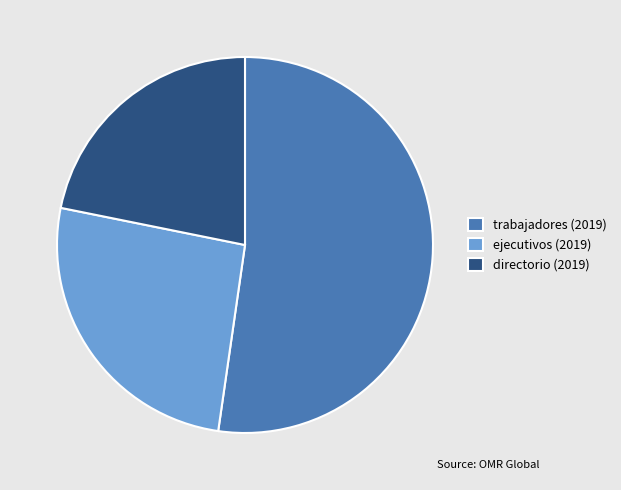

Which slice is the largest?

trabajadores (2019)